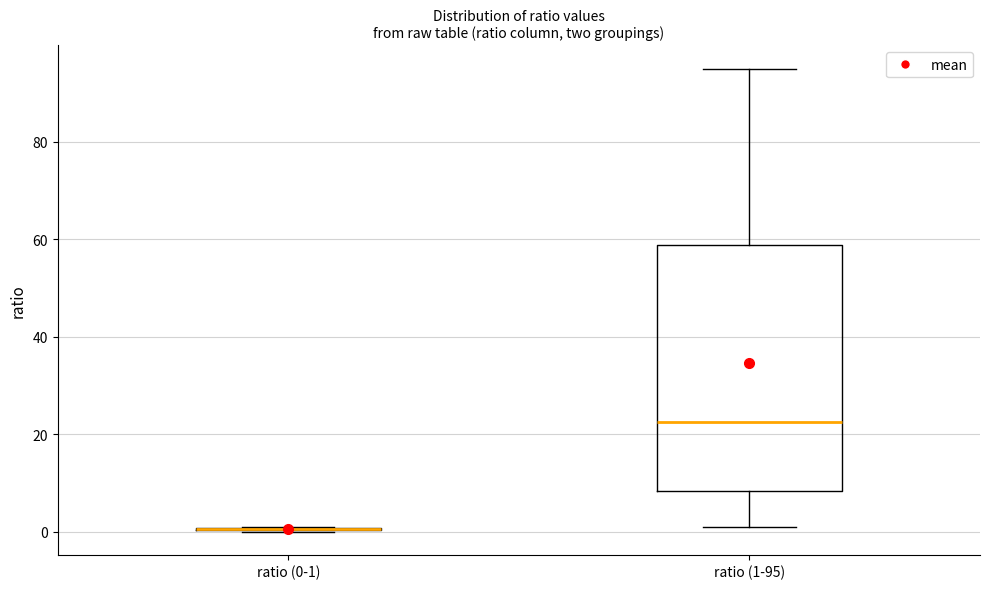

Comparing the boxes themselves (not the whiskers), which one is the tallest?

ratio (1-95)